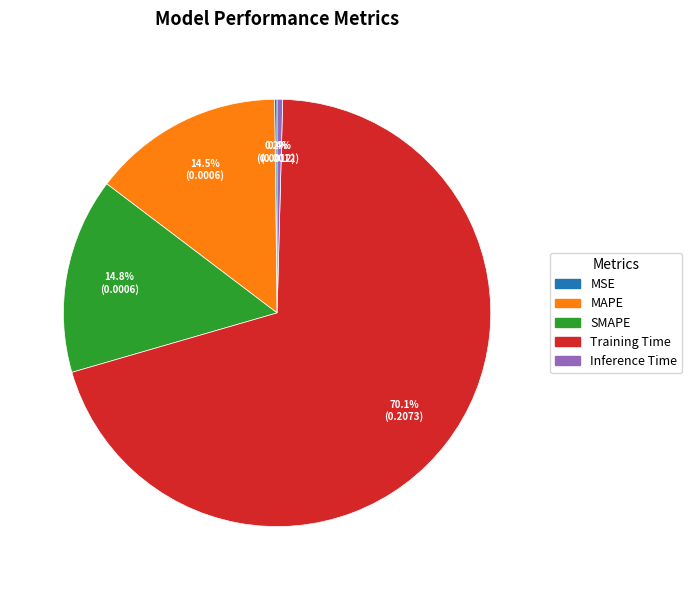

Which category has the biggest portion of the pie?

Training Time